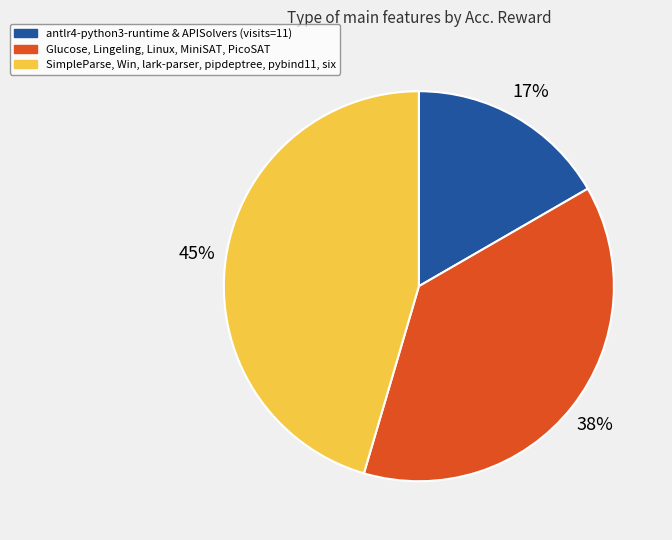

Do Glucose, Lingeling, Linux, MiniSAT, PicoSAT and antlr4-python3-runtime & APISolvers (visits=11) together represent more than half of the pie?

Yes